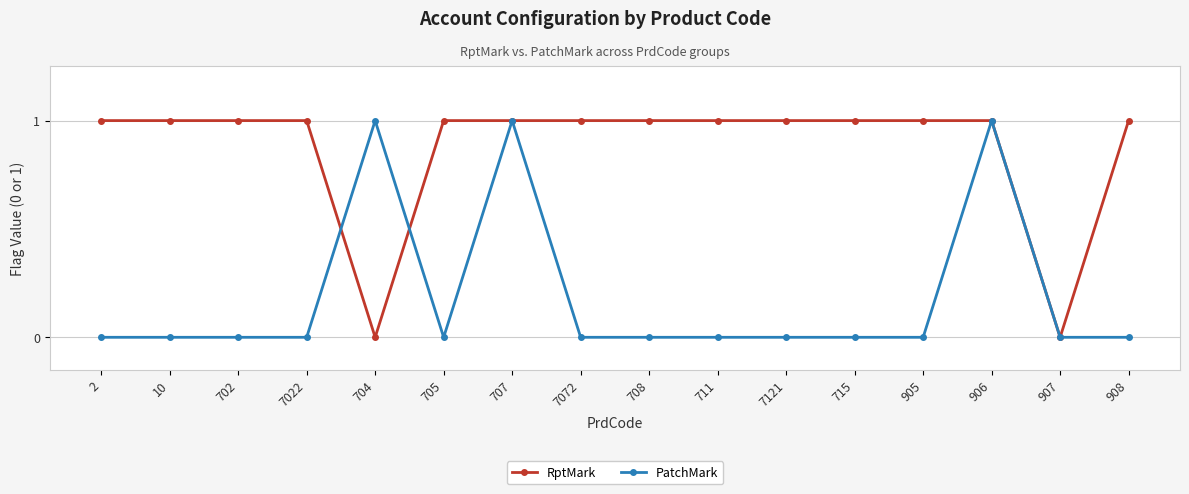

Between 711 and 907, which series saw the biggest shift?

RptMark